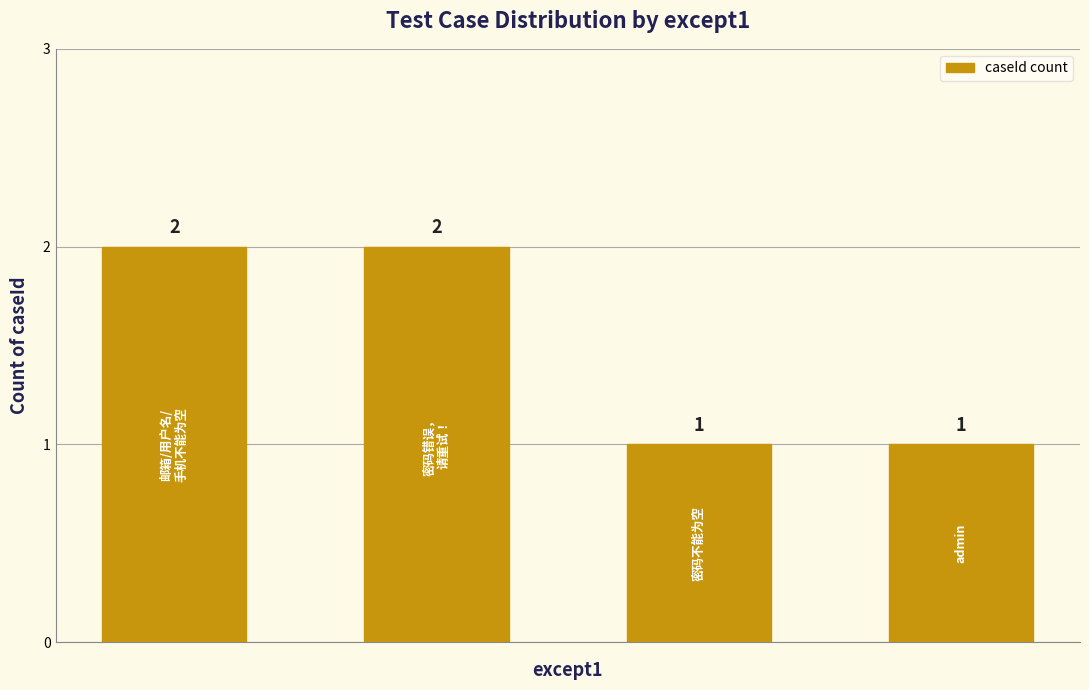

Count the values in the range 1 to 2.

4